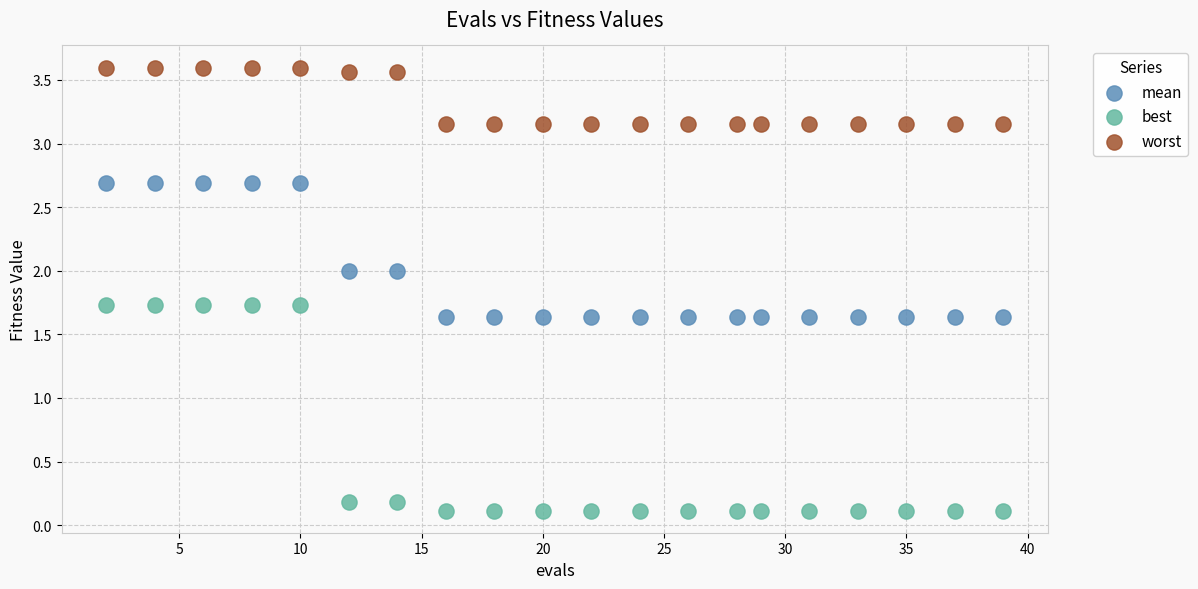

Which series contains the lowest Y value?

best